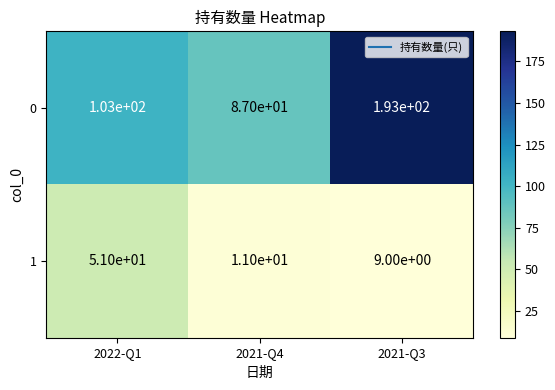

Reading left to right, list all the values displayed in this chart.

0: 2022-Q1=103	2021-Q4=87	2021-Q3=193
1: 2022-Q1=51	2021-Q4=11	2021-Q3=9